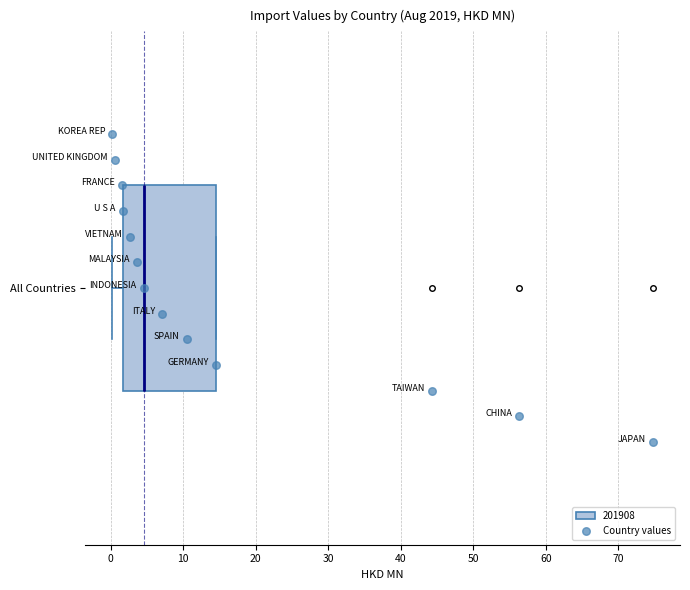

Read this box plot against the x-axis: the position of the median line, the range covered by the box, and the ends of both whiskers. The values are not printed on the chart, so give them approximately, as read against the axis.

median 5, box 2 to 15, whiskers 0 to 15